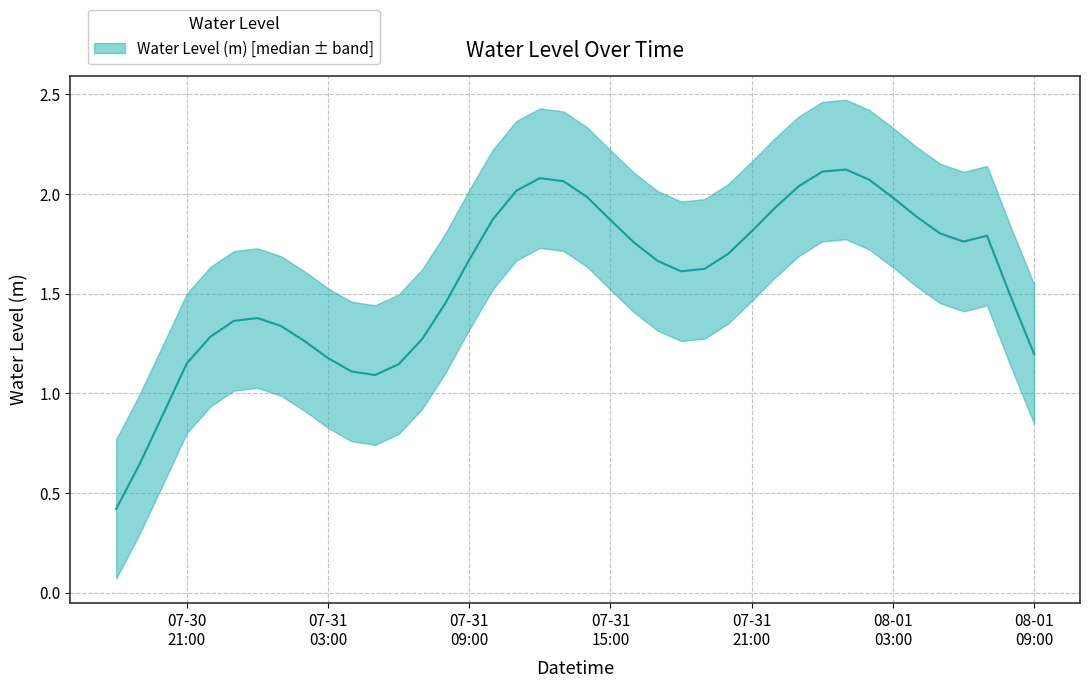

Between 2023-07-31 18:00:00 and 2023-07-30 19:00:00, which is larger?

2023-07-31 18:00:00